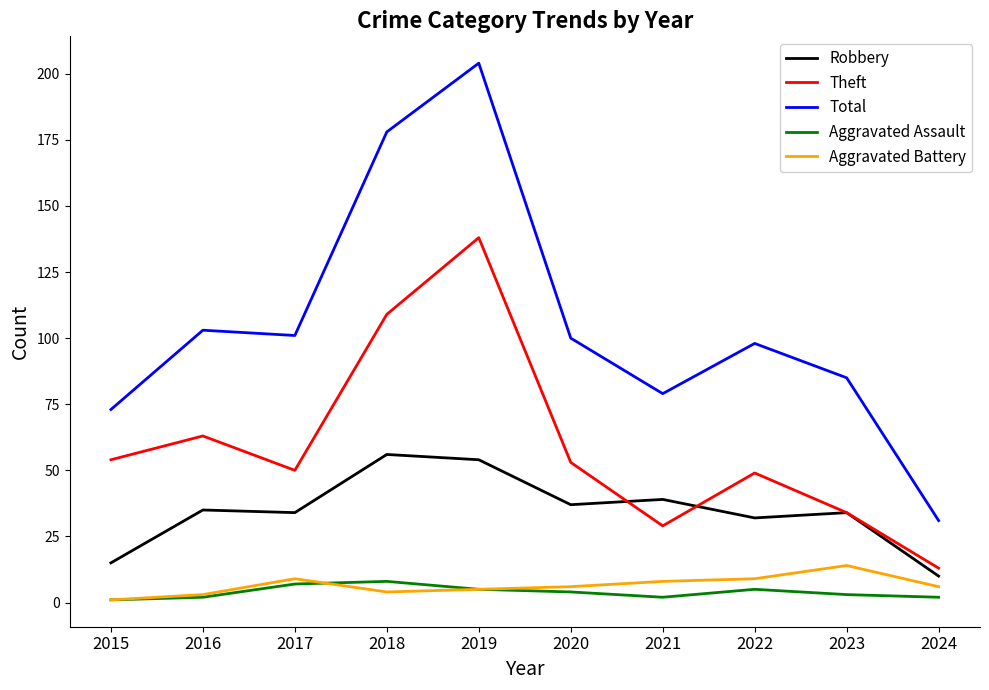

At how many categories does at least one series exceed 28?

10